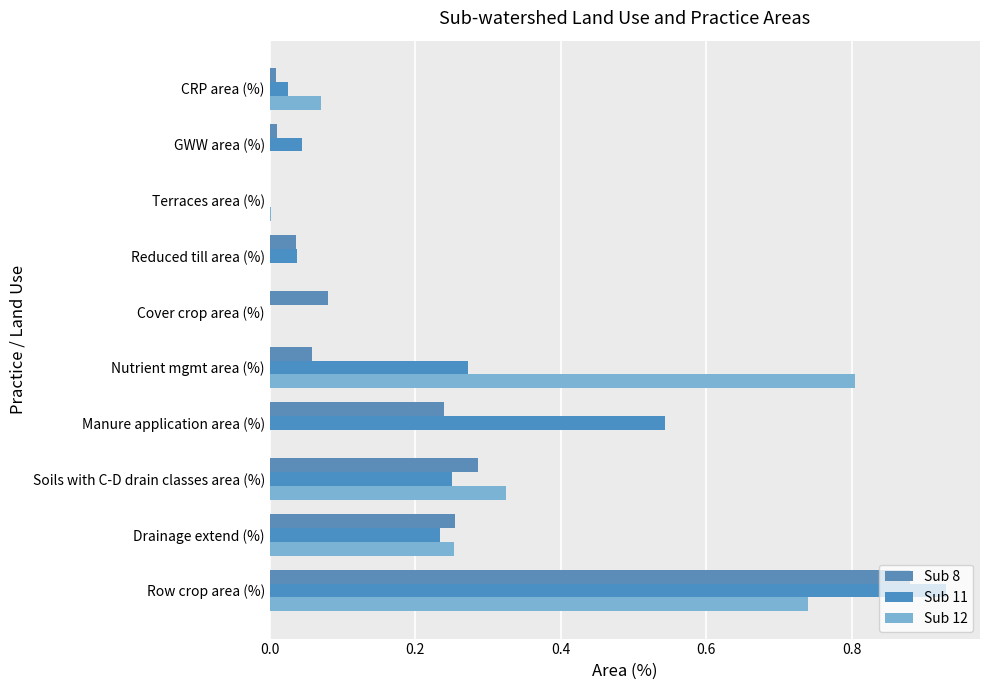

Reading right to left, extract all data points from this chart.

Sub 8: 0.0	0.0	0.0	0.0	0.1	0.1	0.2	0.3	0.3	0.9
Sub 11: 0.0	0.0	0.0	0.0	0.0	0.3	0.5	0.3	0.2	0.9
Sub 12: 0.1	0.0	0.0	0.0	0.0	0.8	0.0	0.3	0.3	0.7